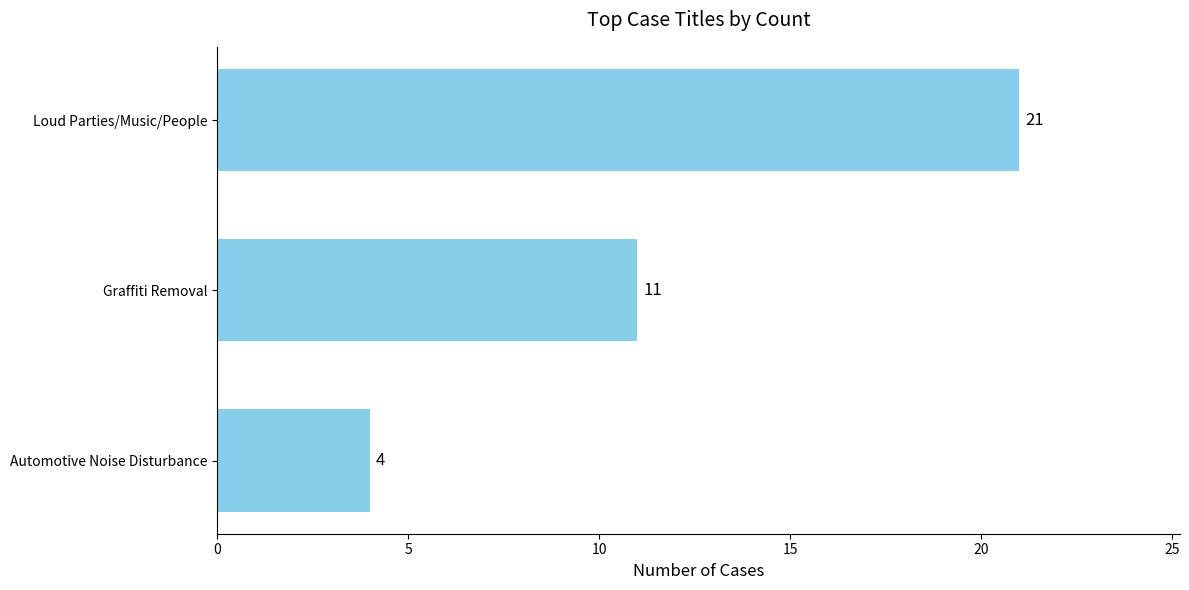

Approximately how many times larger is the value at Loud Parties/Music/People compared to Graffiti Removal?

1.9